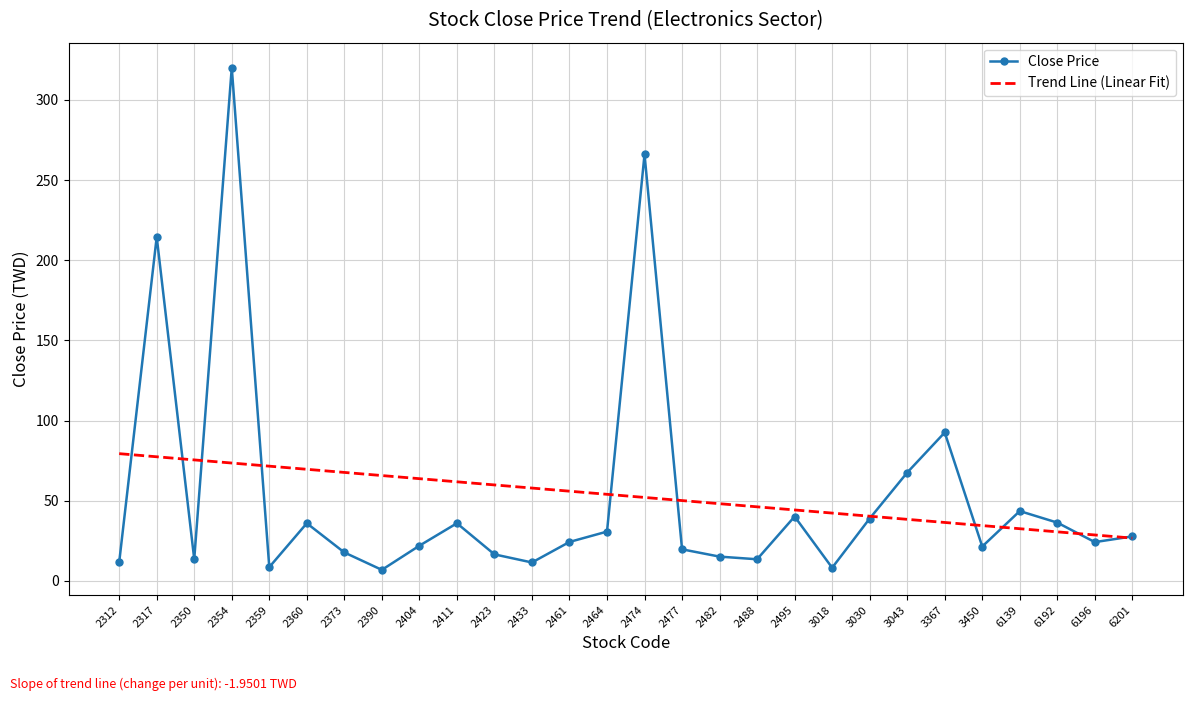

What is the lowest value of the Close Price series?

6.9